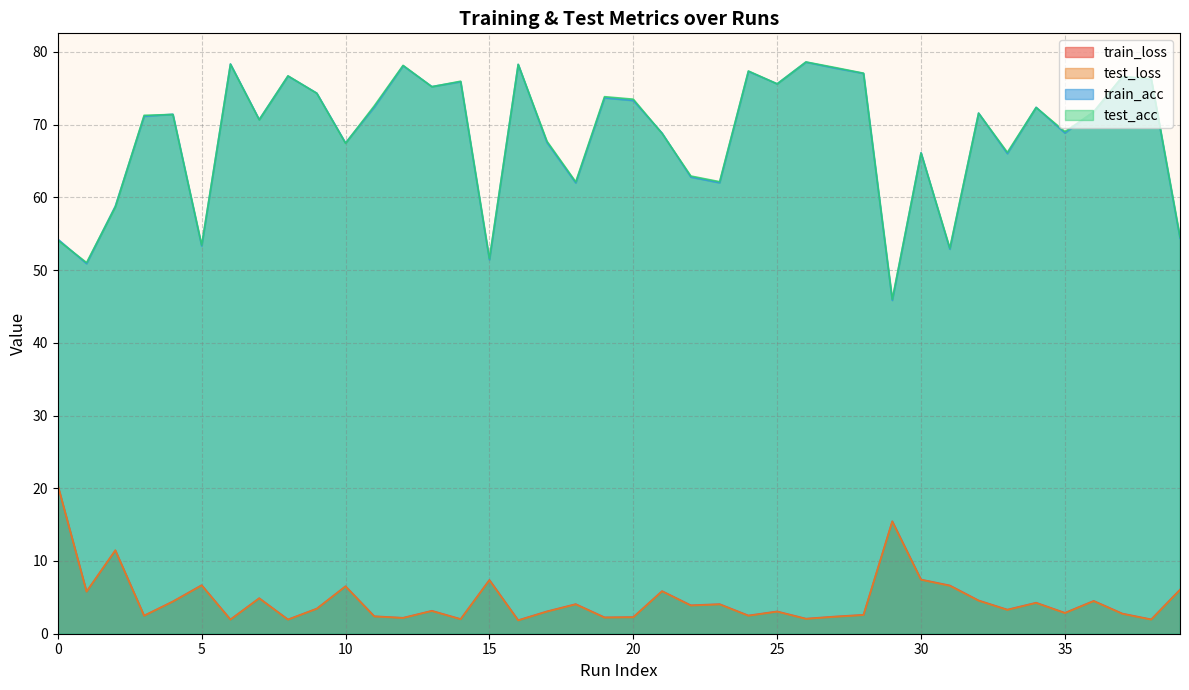

List the series in order of their peak value, lowest first.

train_loss, test_loss, train_acc, test_acc